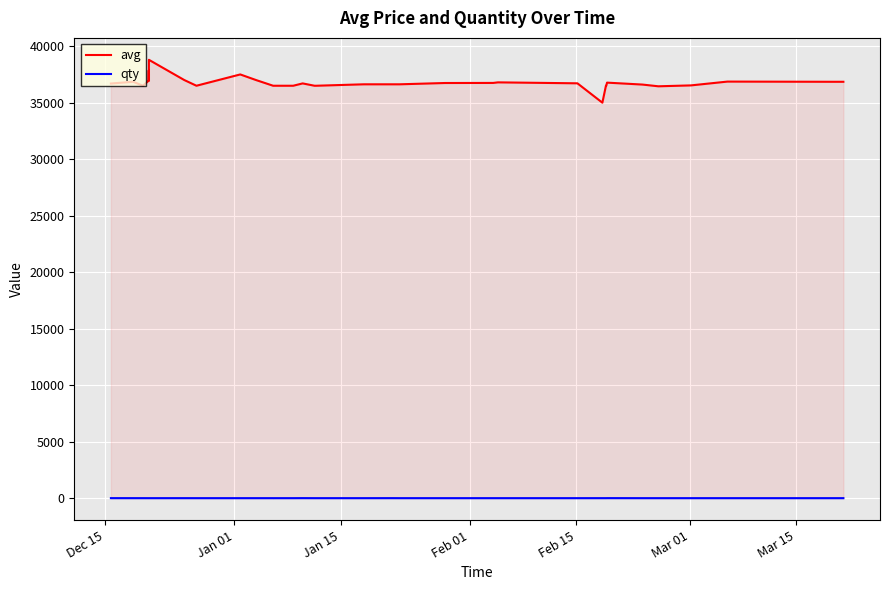

Which series has the largest total across all categories?

avg